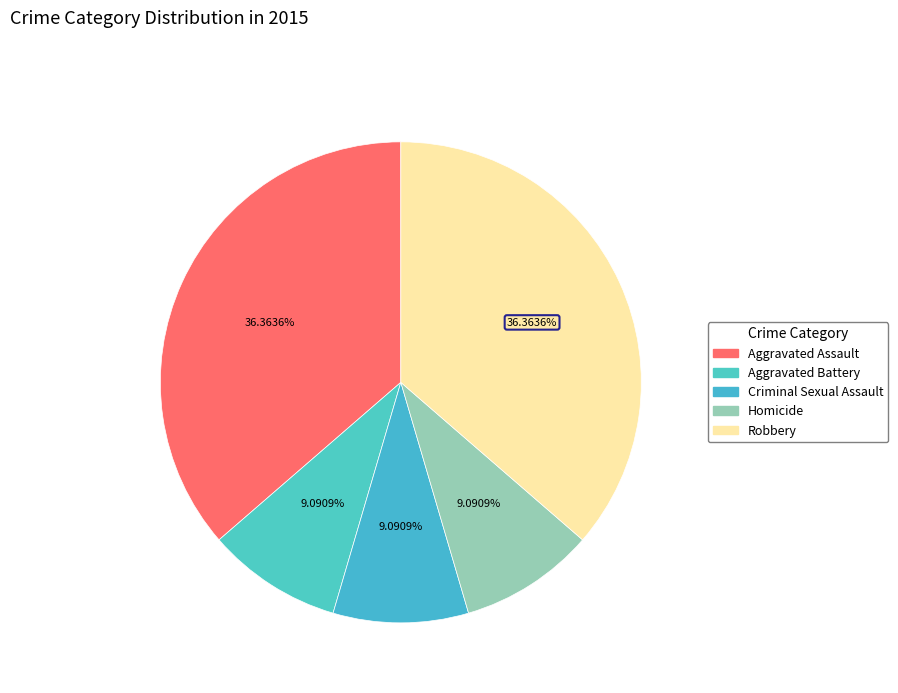

How many slices are in this pie chart?

5